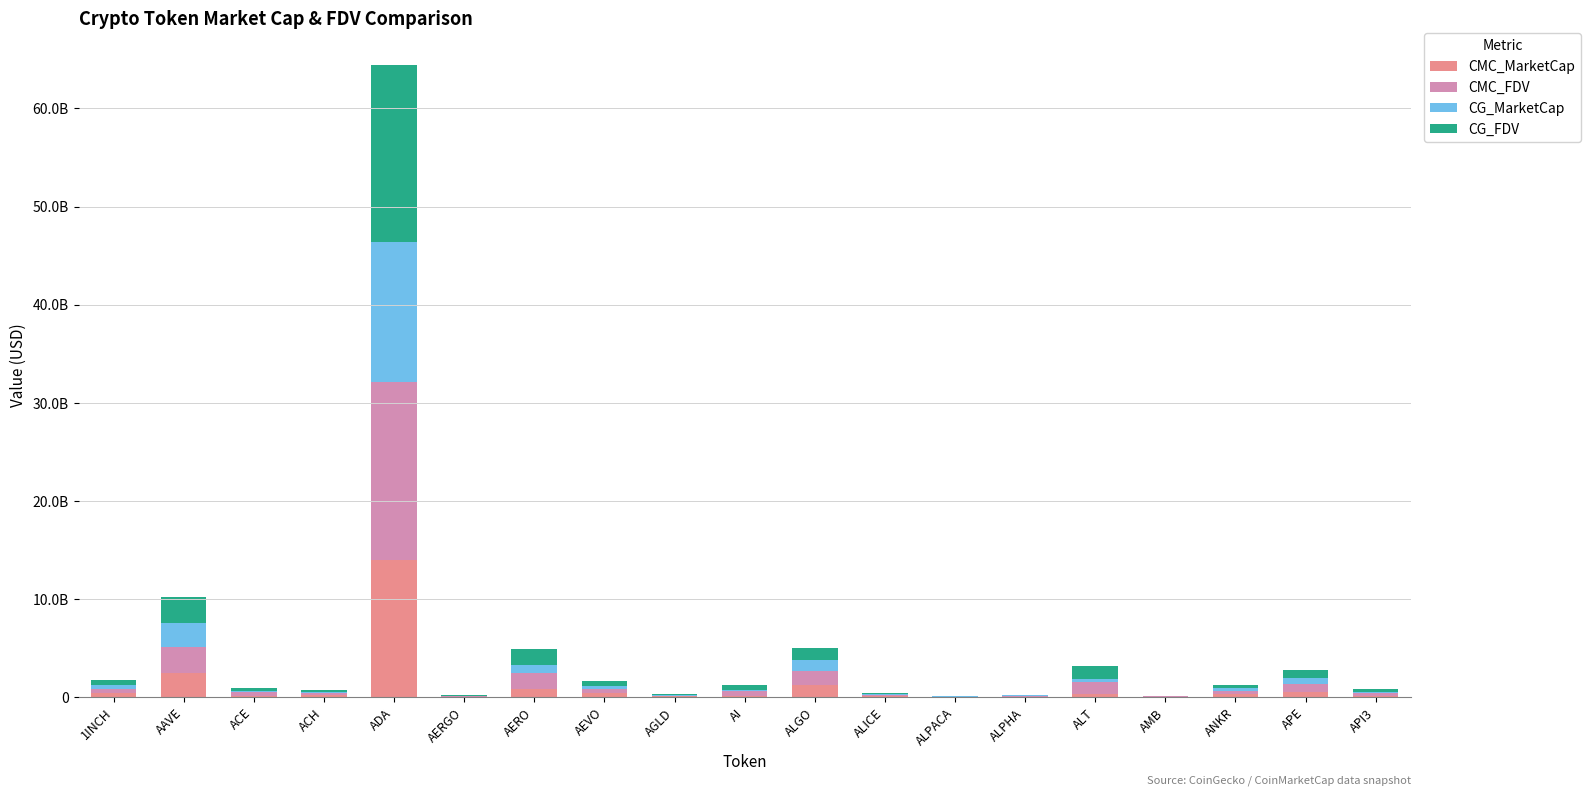

What are all the series names shown in the legend?

CMC_MarketCap, CMC_FDV, CG_MarketCap, CG_FDV